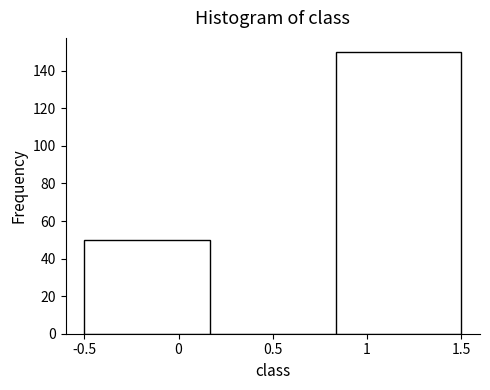

What is the height of the bar covering -0.50 to 0.15 on the x-axis? Neither the bar edges nor the heights are printed on the chart, so give them approximately, as read against the axes.

50